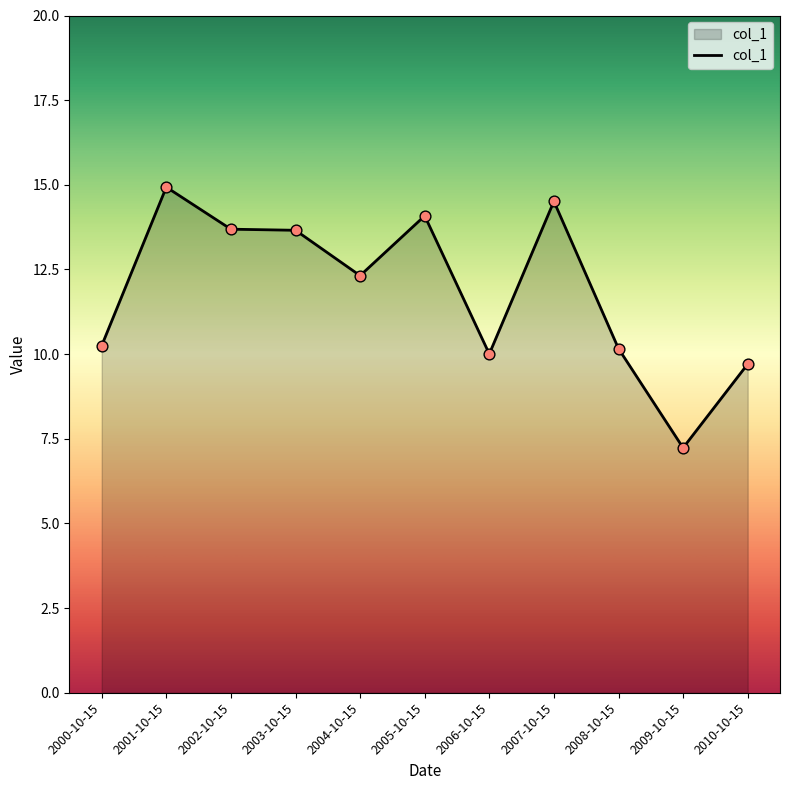

What is the ratio of the value at 2001-10-15 to the value at 2002-10-15?

1.1